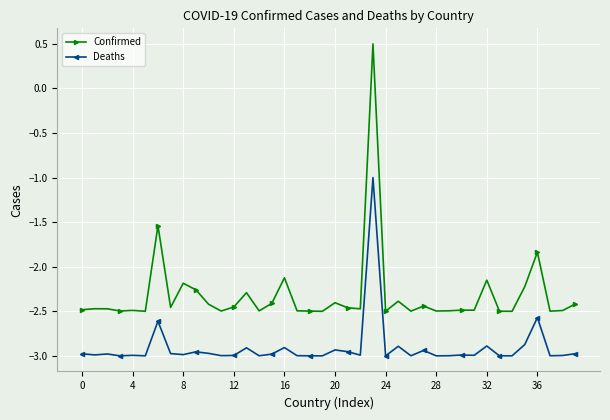

True or false: Confirmed has more than 2 points higher than both neighbors.

True